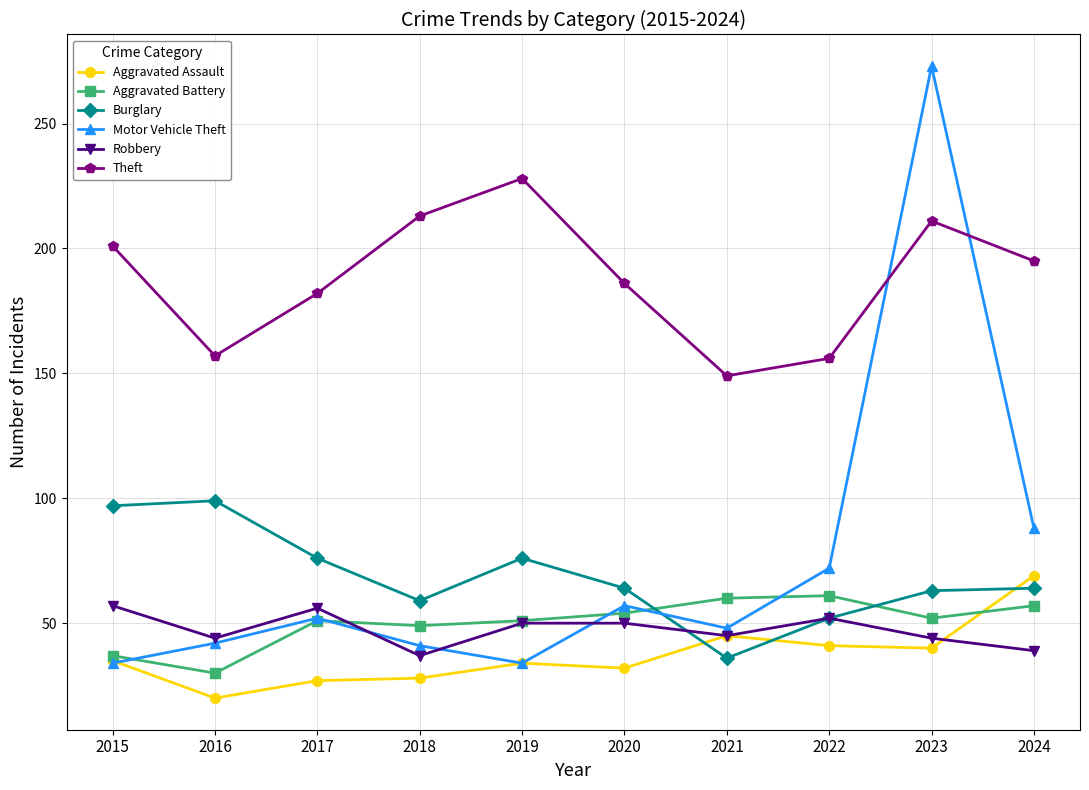

Is it true that Motor Vehicle Theft equals 61 at 2018?

False